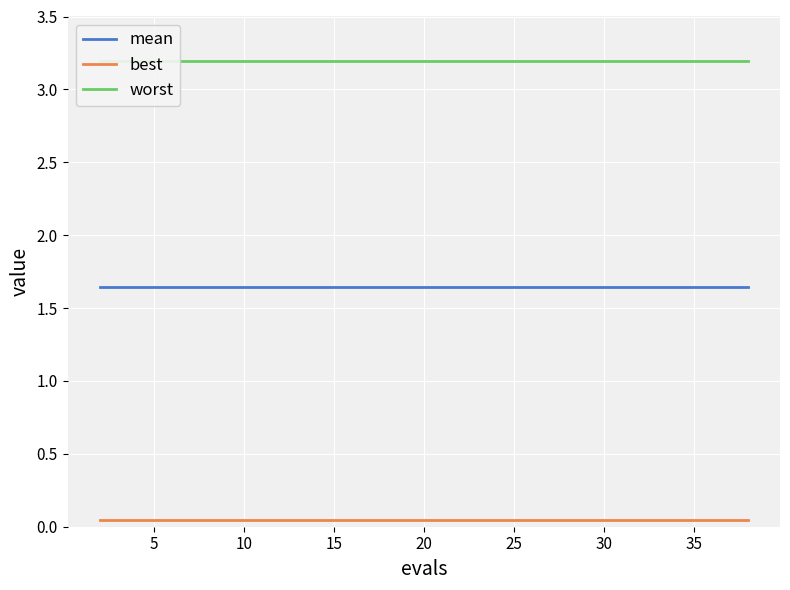

True or false: mean and best intersect in this chart.

False